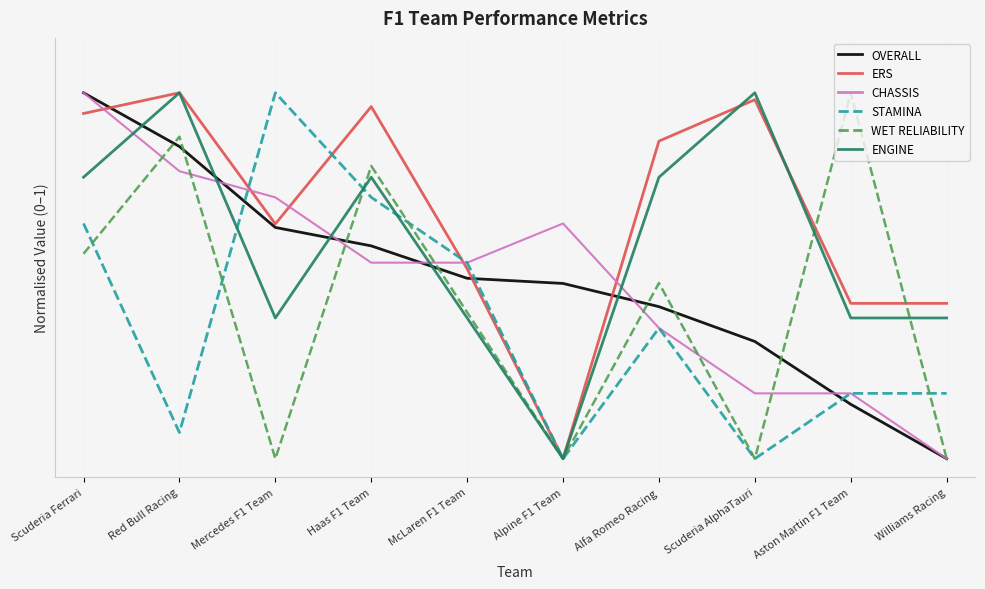

Is this an area chart (filled region under the line)?

No